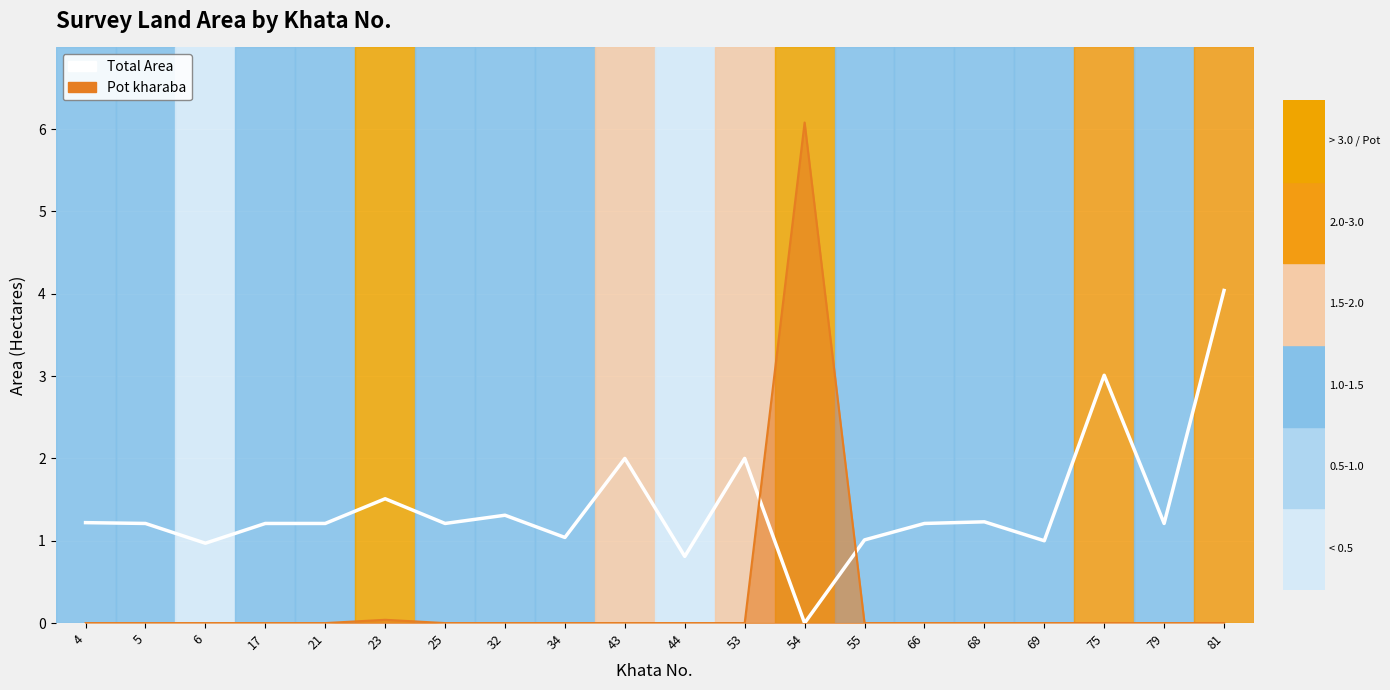

How many values exceed 1?

16